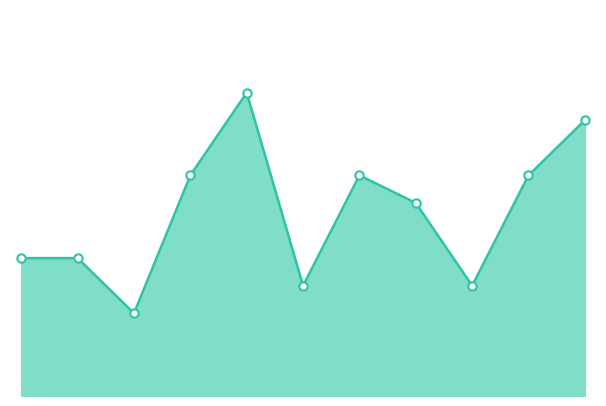

Does the chart display data point markers on the line(s)?

Yes